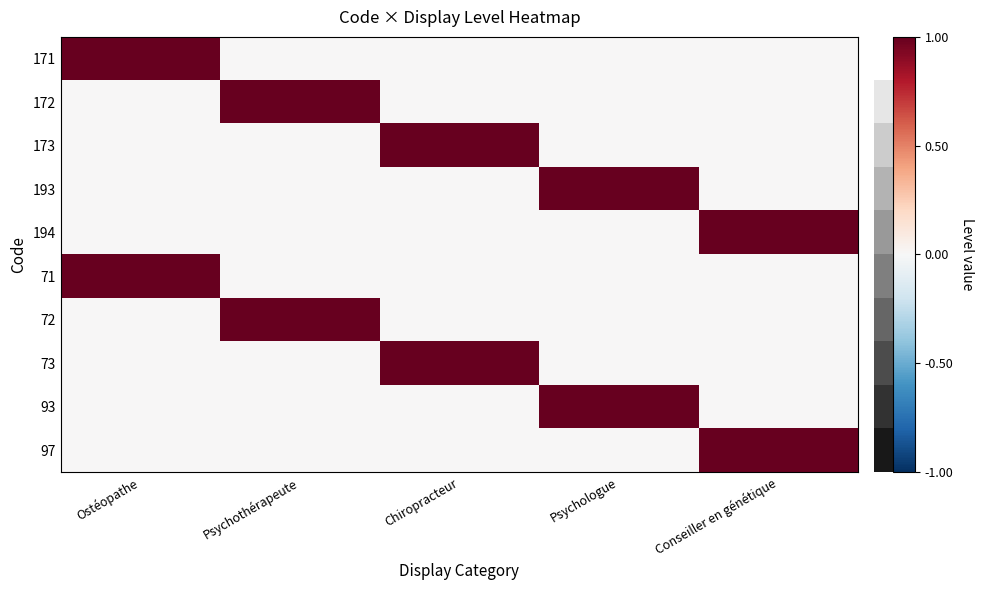

Count the number of categories in the chart.

5